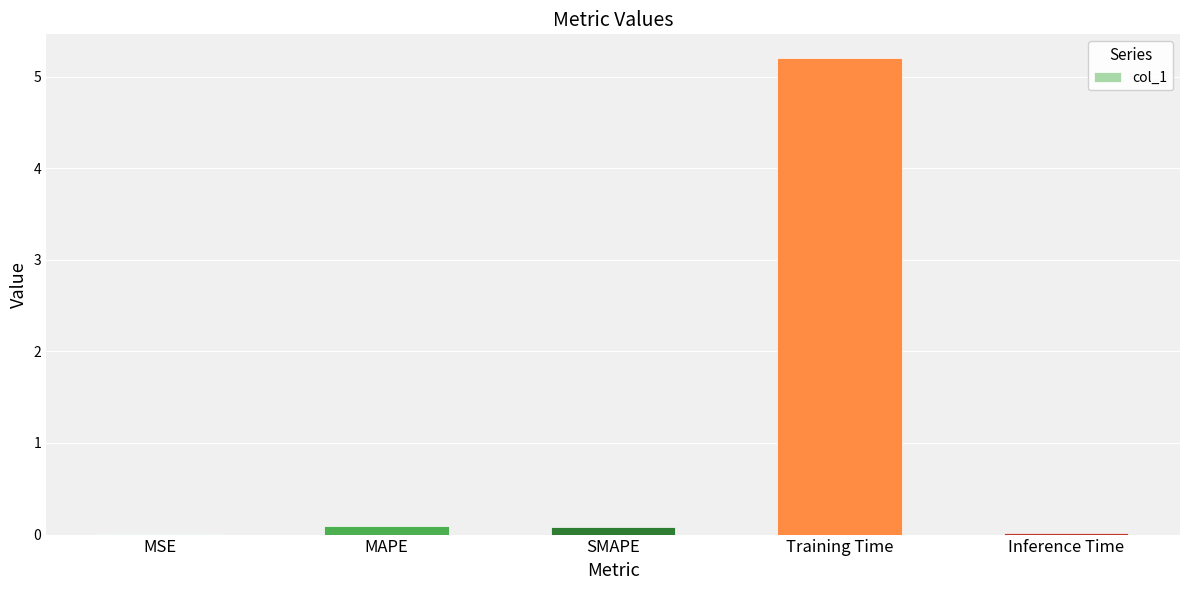

What is the maximum value shown in the chart?

5.2